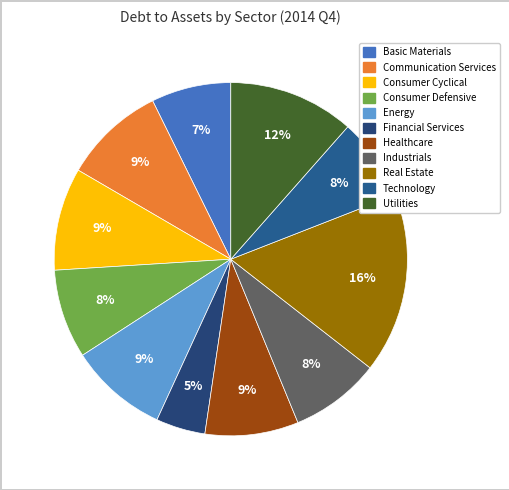

To the nearest percent, what portion does Communication Services represent?

9%